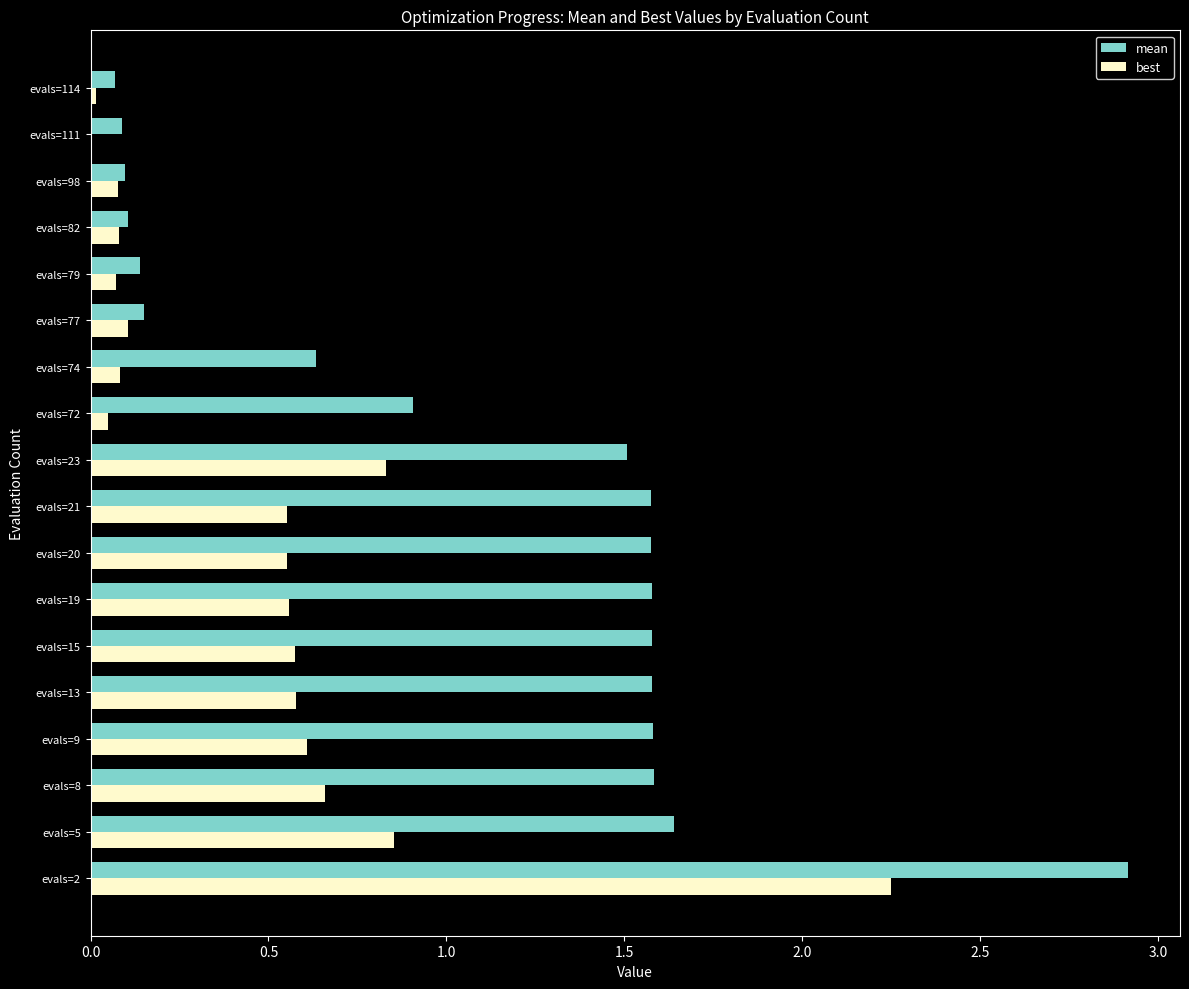

What is the maximum value shown in the chart?

2.9